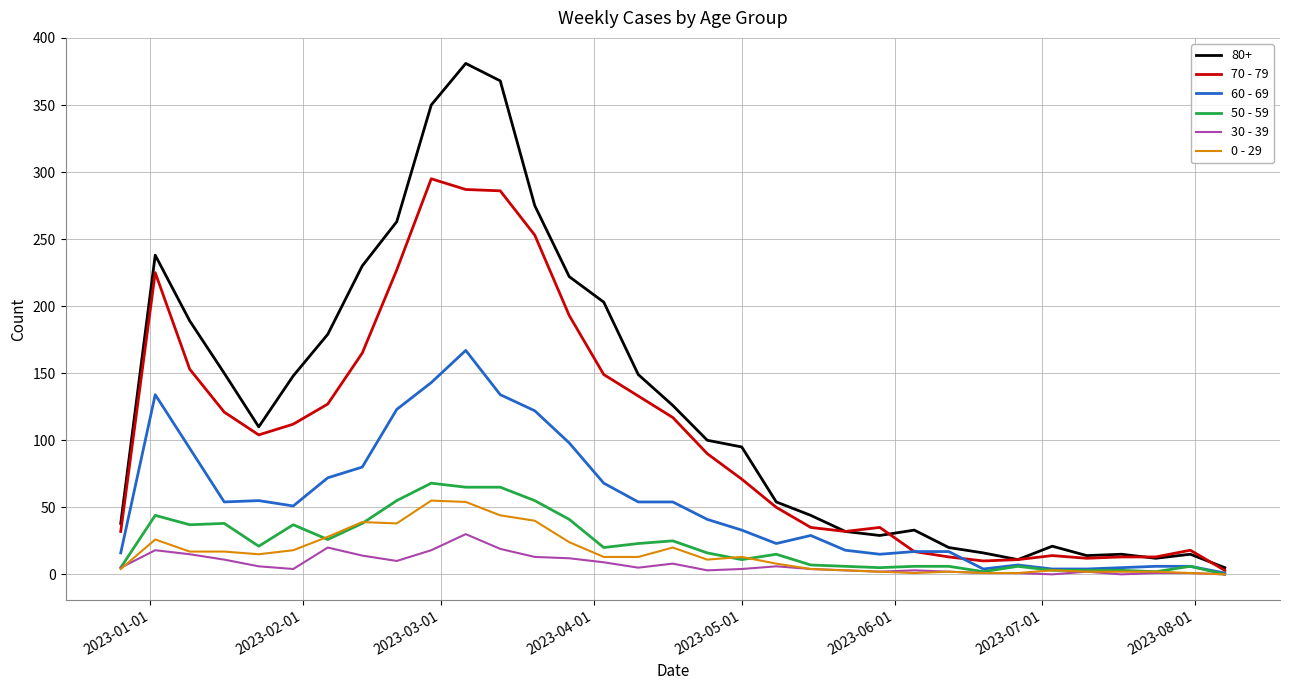

Which series has the largest total across all categories?

80+